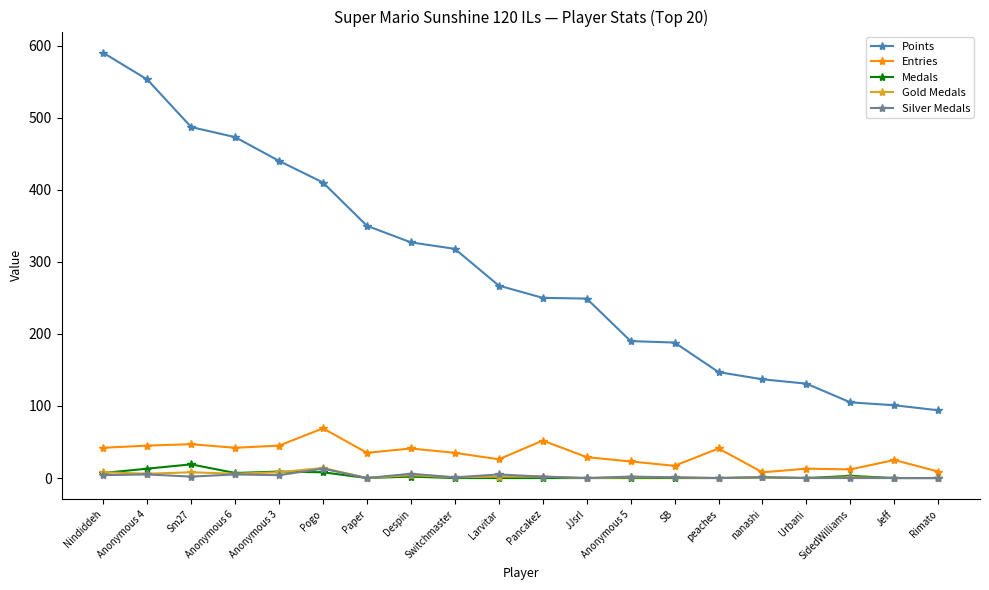

Between Anonymous 3 and Paper, which series saw the biggest shift?

Points